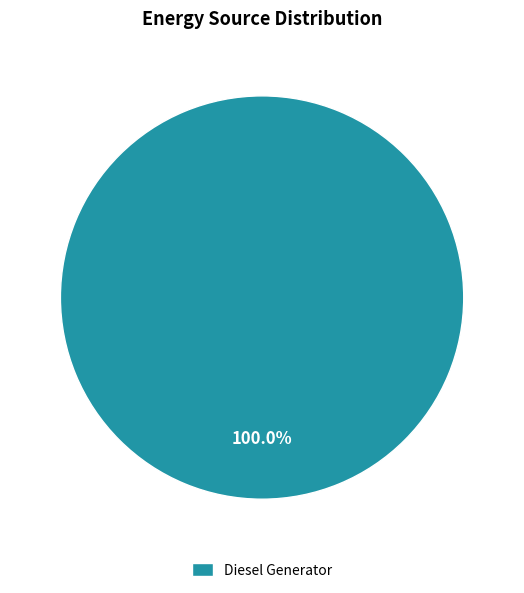

To the nearest percent, what percentage of the pie is Diesel Generator?

100%